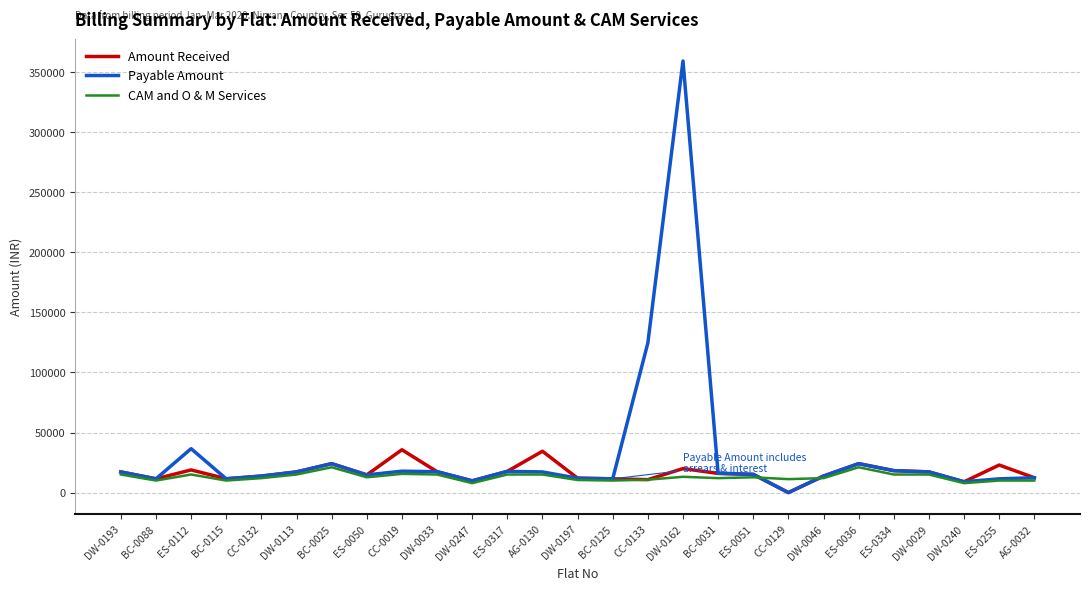

True or false: CAM and O & M Services has more than 1 points higher than both neighbors.

True